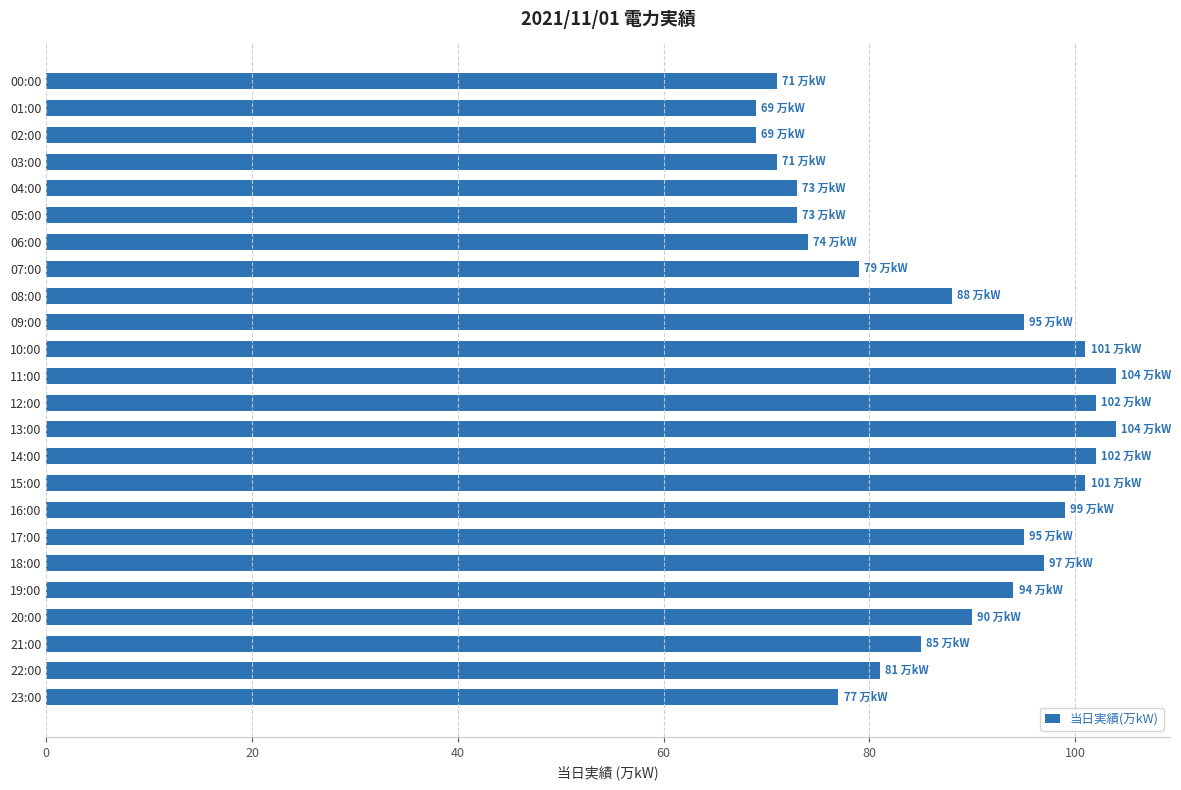

What position from the bottom is 16:00?

8